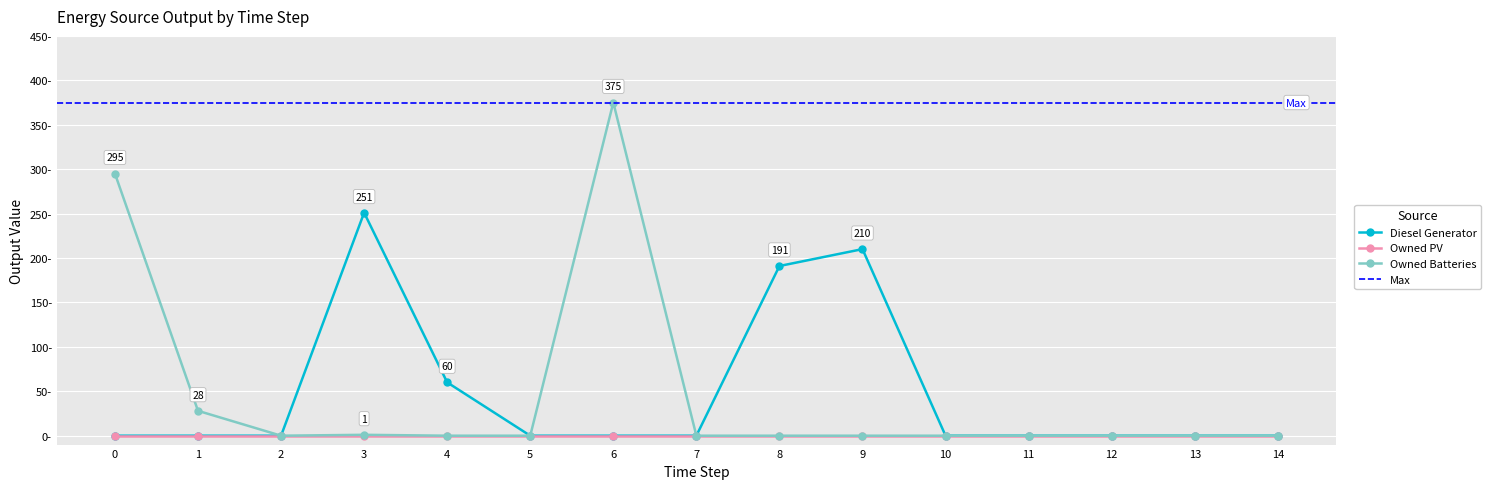

Is it true that Diesel Generator equals 132 at 3?

False